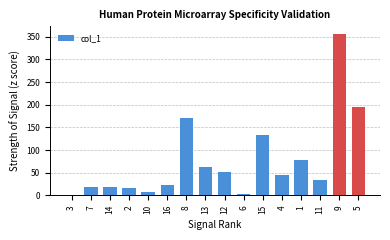

What is the minimum value shown in the chart?

1.8